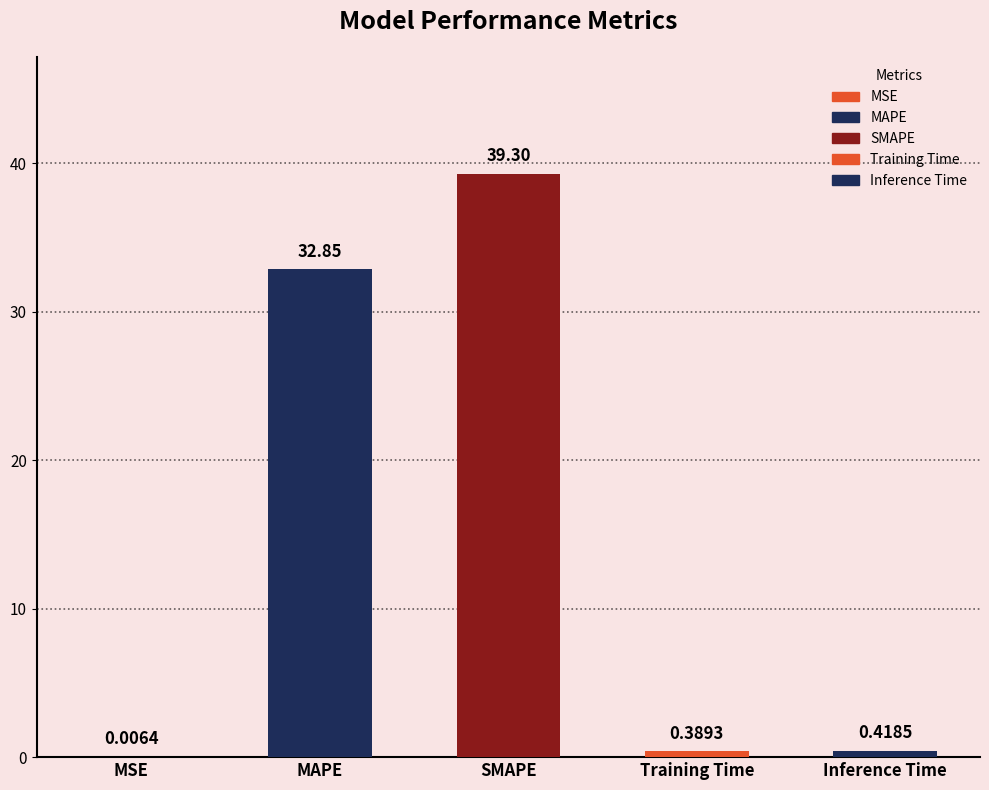

Reading right to left, extract all data points from this chart.

0.4	0.4	39.3	32.8	0.0